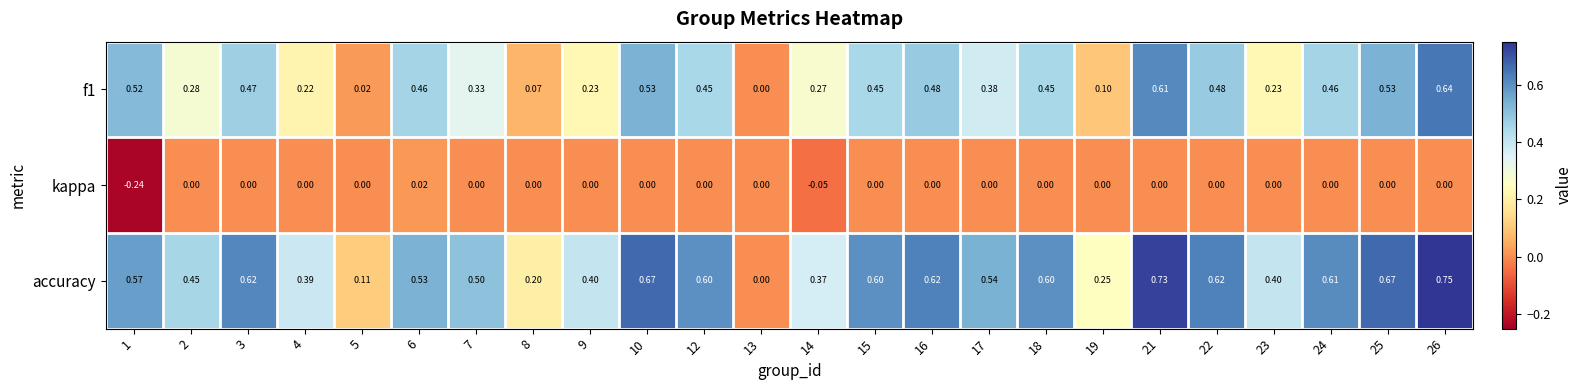

Which series has the widest spread of values?

accuracy